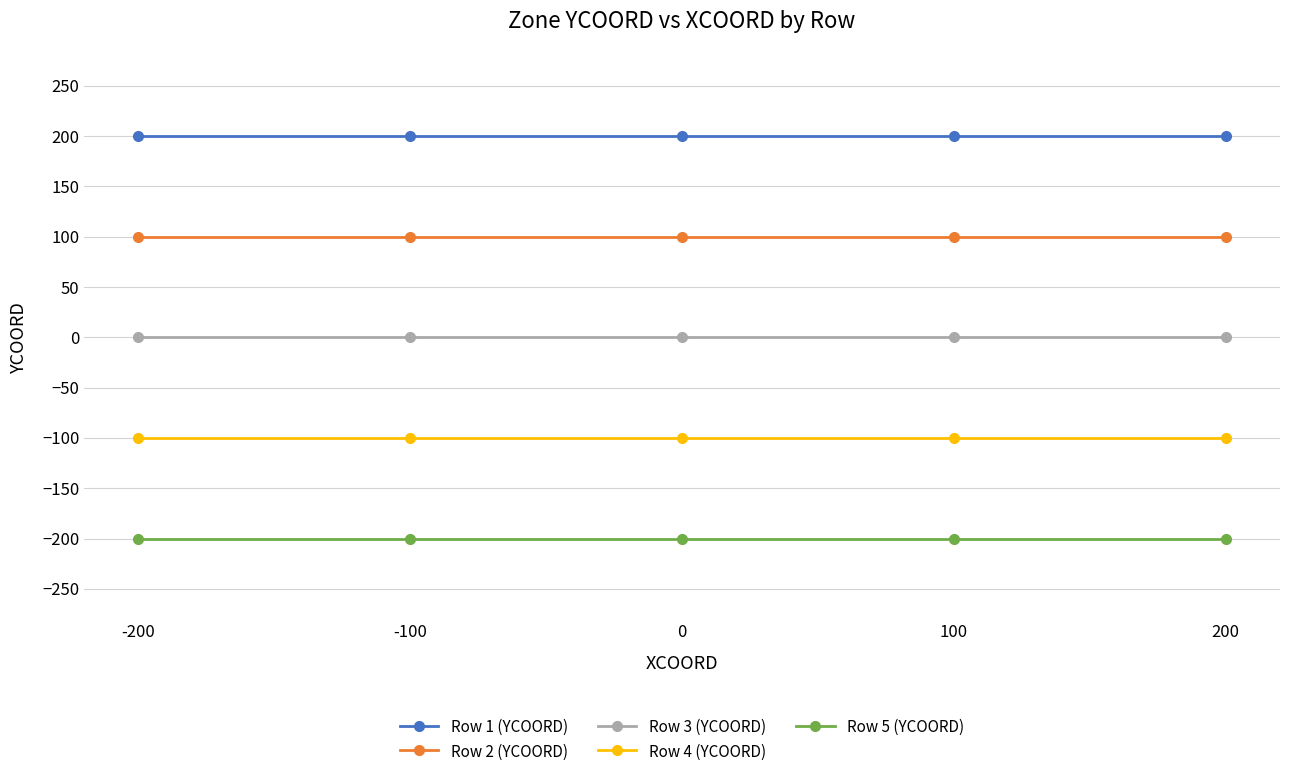

What is the sum of the Row 5 (YCOORD) values at 200 and 0?

-400